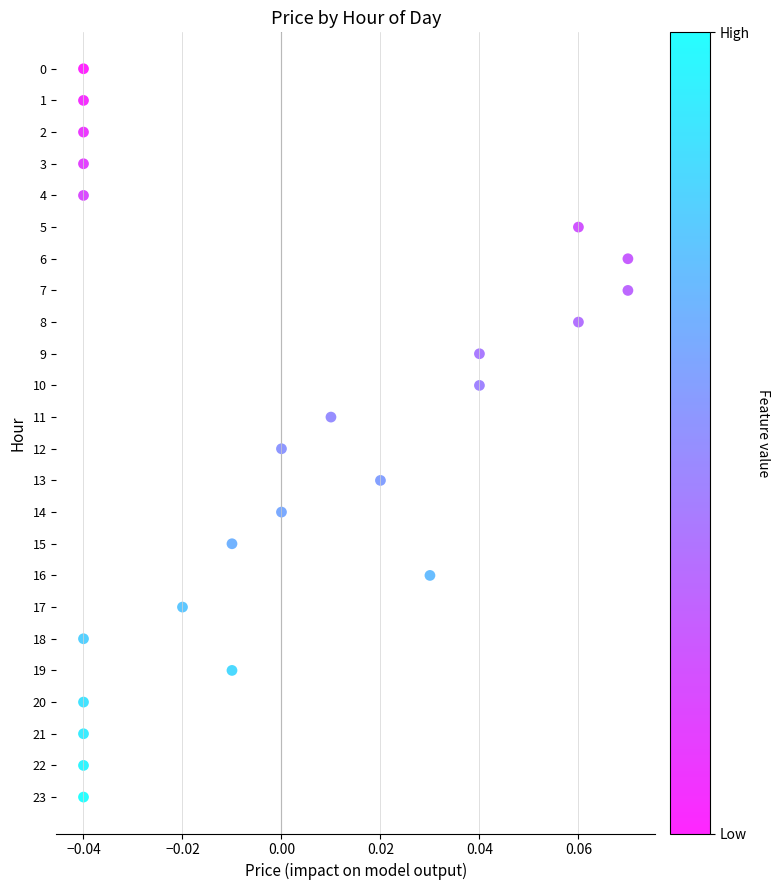

What is the range of Y values (max minus min)?

23